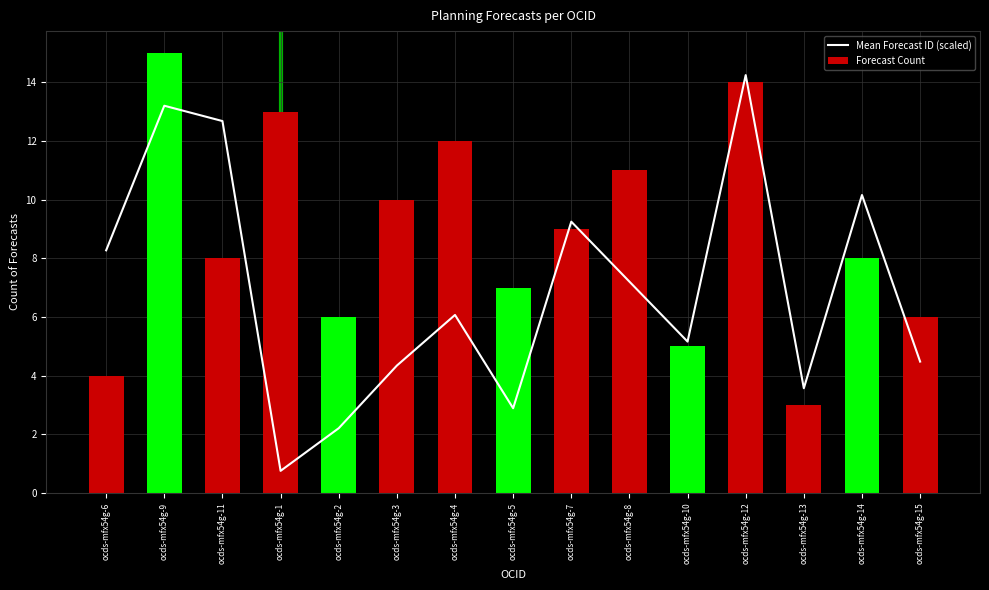

How many data points in Forecast Count are above 8?

7